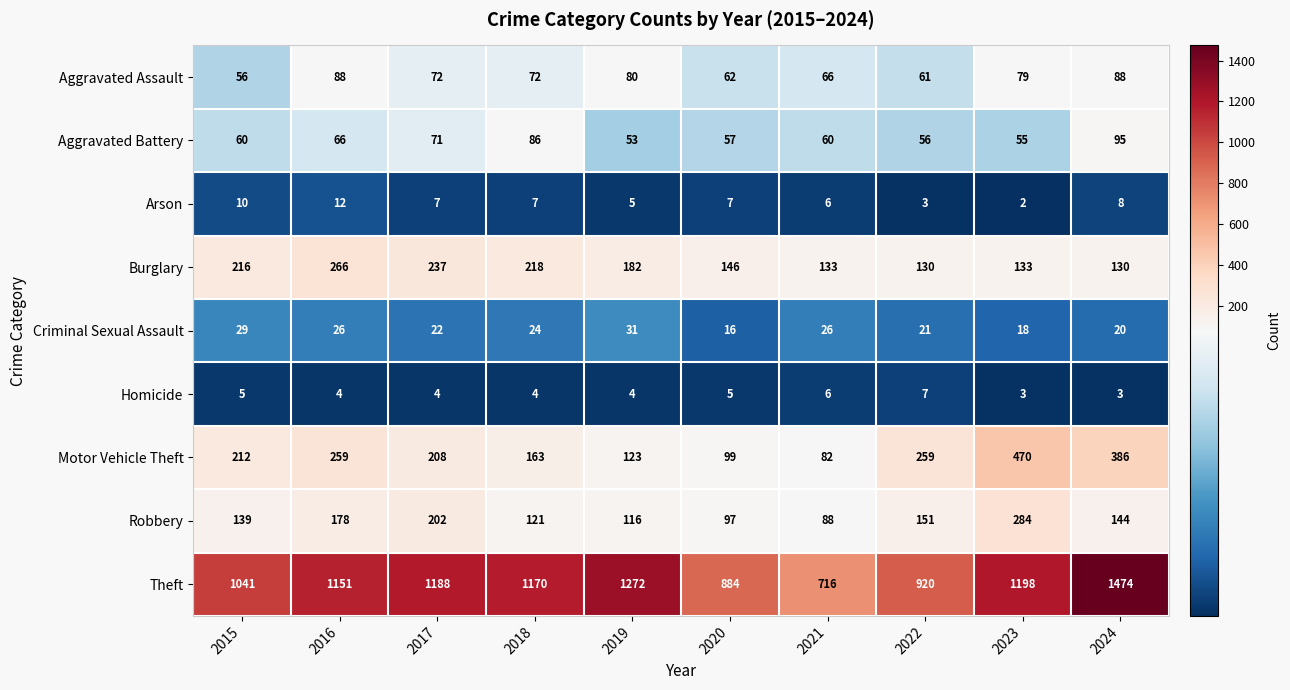

What is the difference between the maximum and second lowest values in the Aggravated Assault series?

27